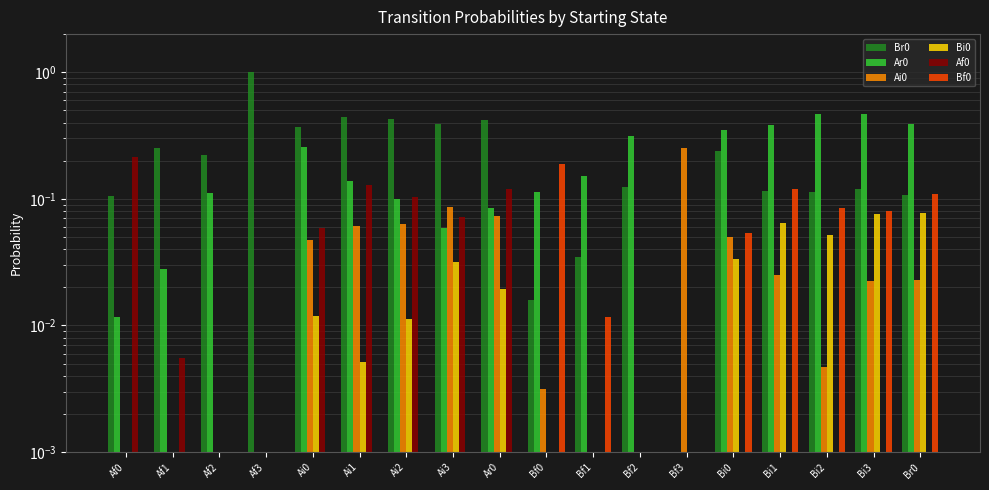

What is the spread (max minus min) of values at Ai0?

0.4